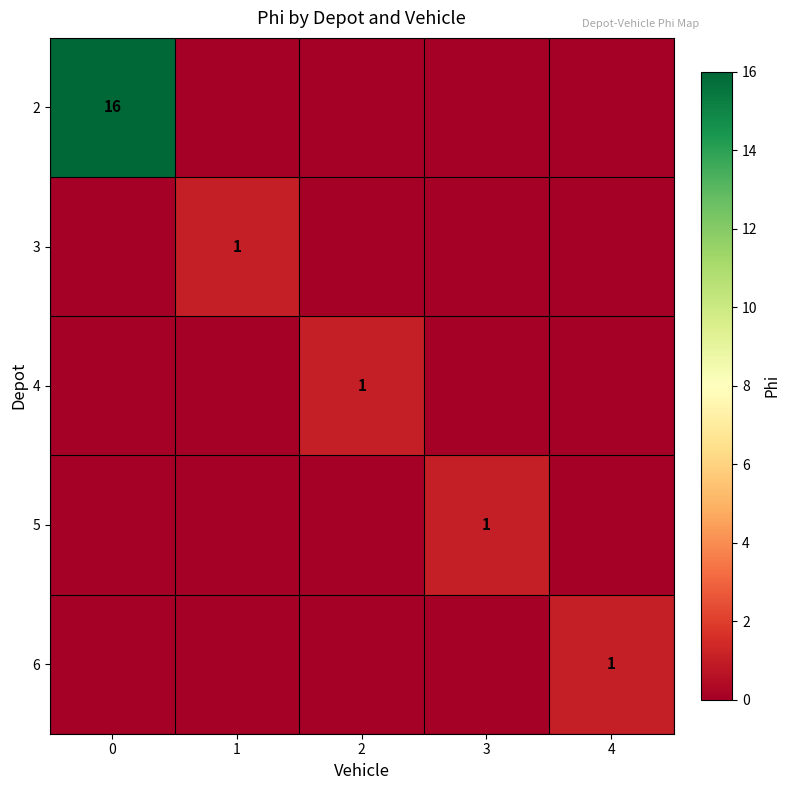

Which series changed the most between 0 and 1?

2